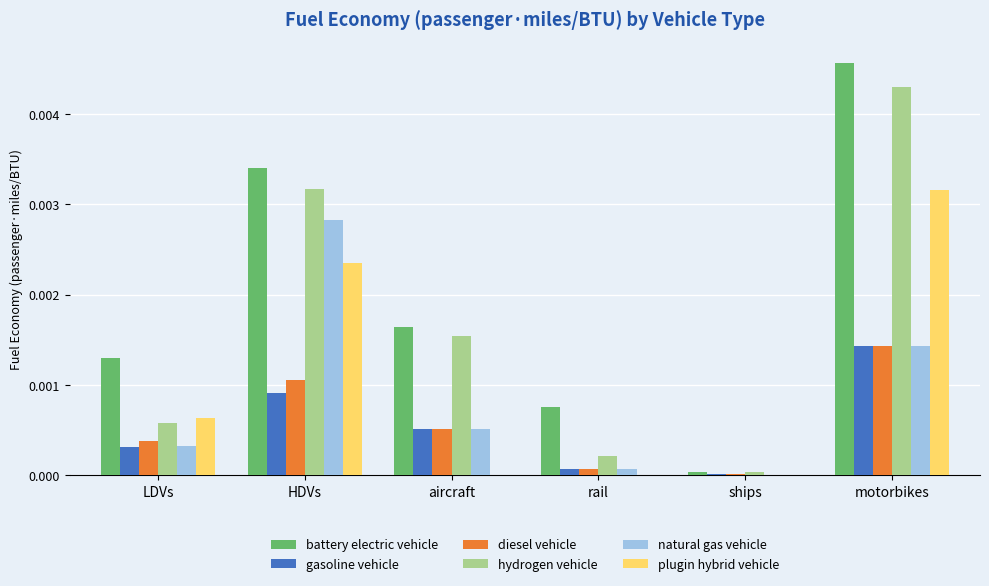

Which category has the highest value in the gasoline vehicle series?

motorbikes